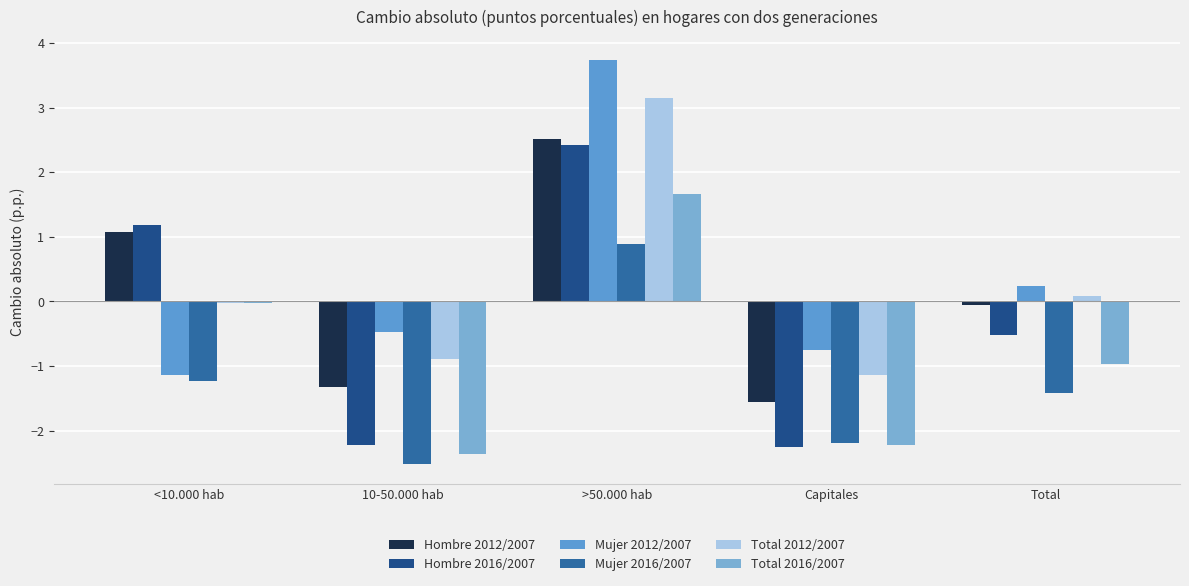

List the series in order of their peak value, lowest first.

Mujer 2016/2007, Total 2016/2007, Hombre 2016/2007, Hombre 2012/2007, Total 2012/2007, Mujer 2012/2007